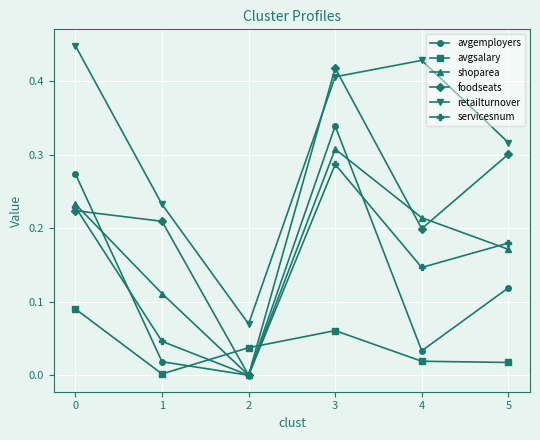

True or false: avgsalary and retailturnover cross at least once.

False